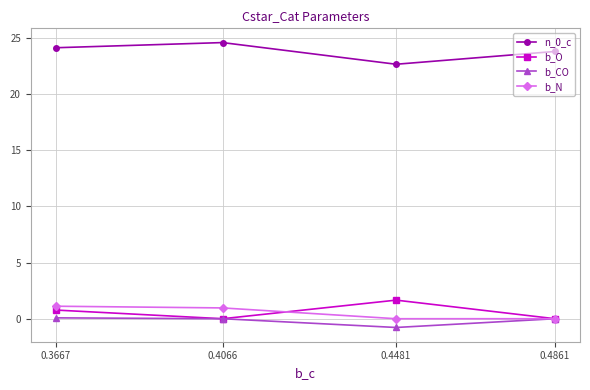

True or false: b_O and b_CO intersect in this chart.

False